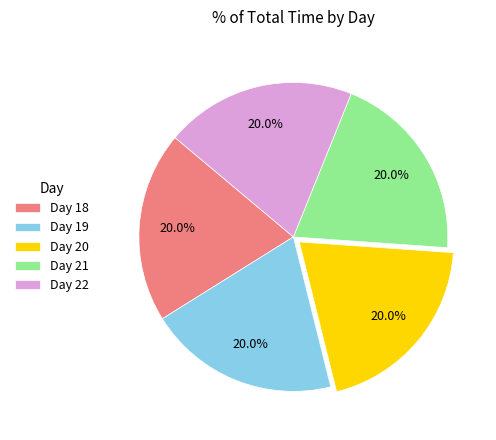

Does Day 19 account for over 50% of the chart?

No